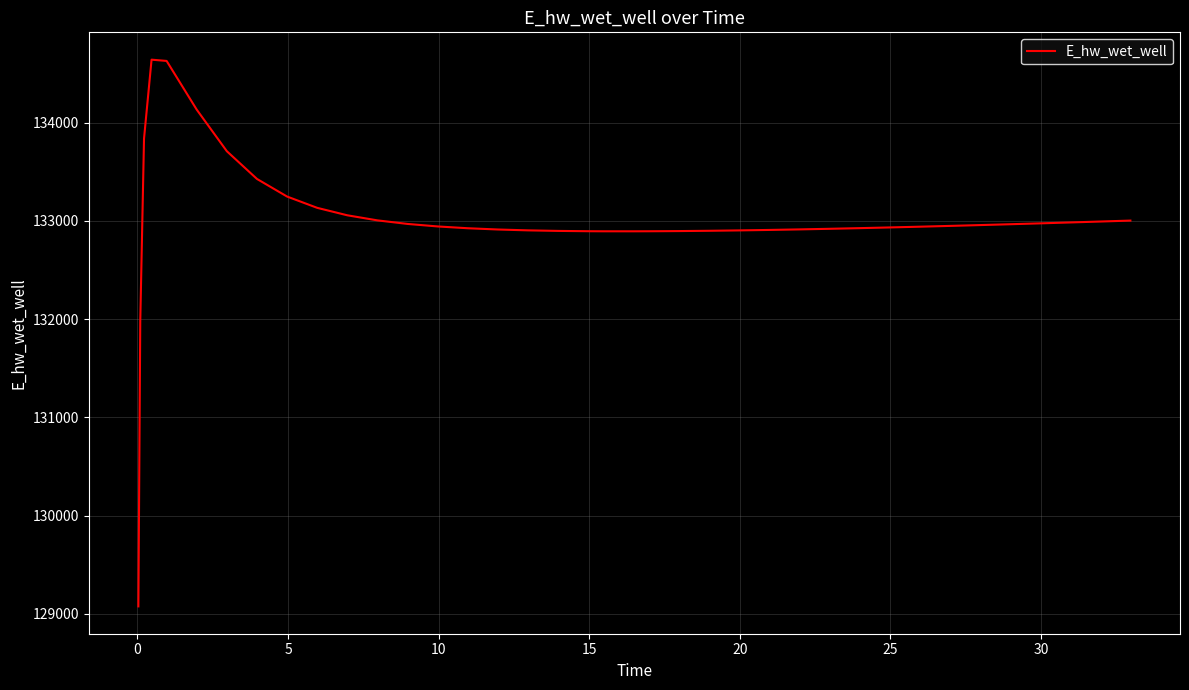

What is the greatest value displayed?

134640.5